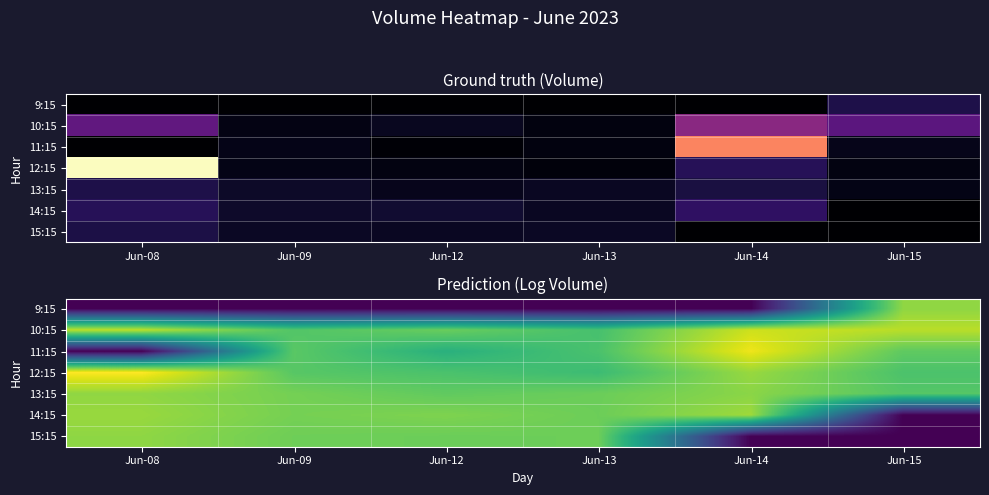

Read the 12:15 value at Jun-09.

9.0